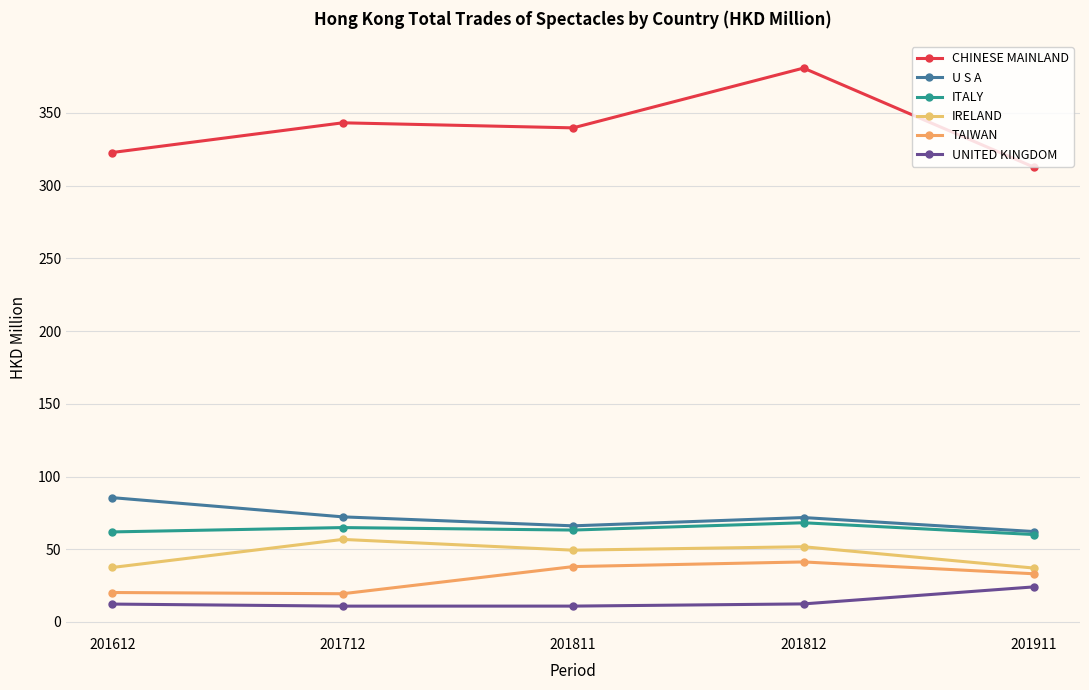

List the series in order of their peak value, highest first.

CHINESE MAINLAND, U S A, ITALY, IRELAND, TAIWAN, UNITED KINGDOM